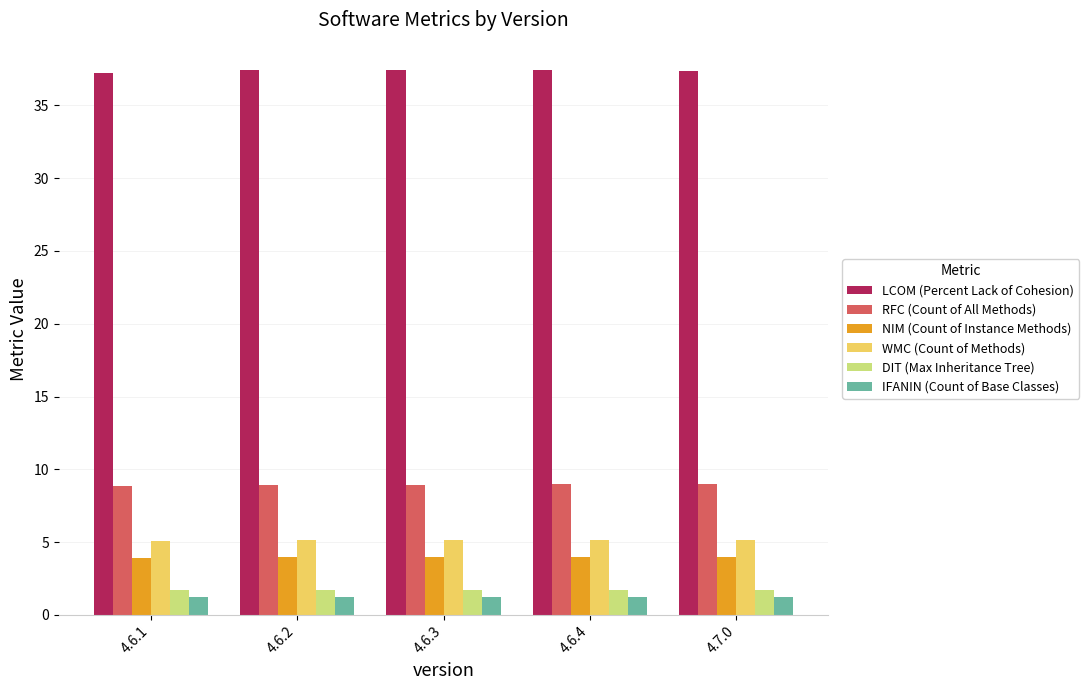

What is the difference between the highest and lowest values at 4.6.1?

36.0